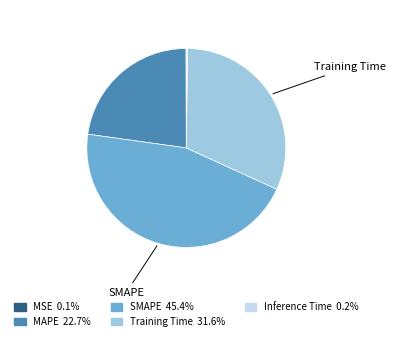

Is there a majority slice in this chart?

No